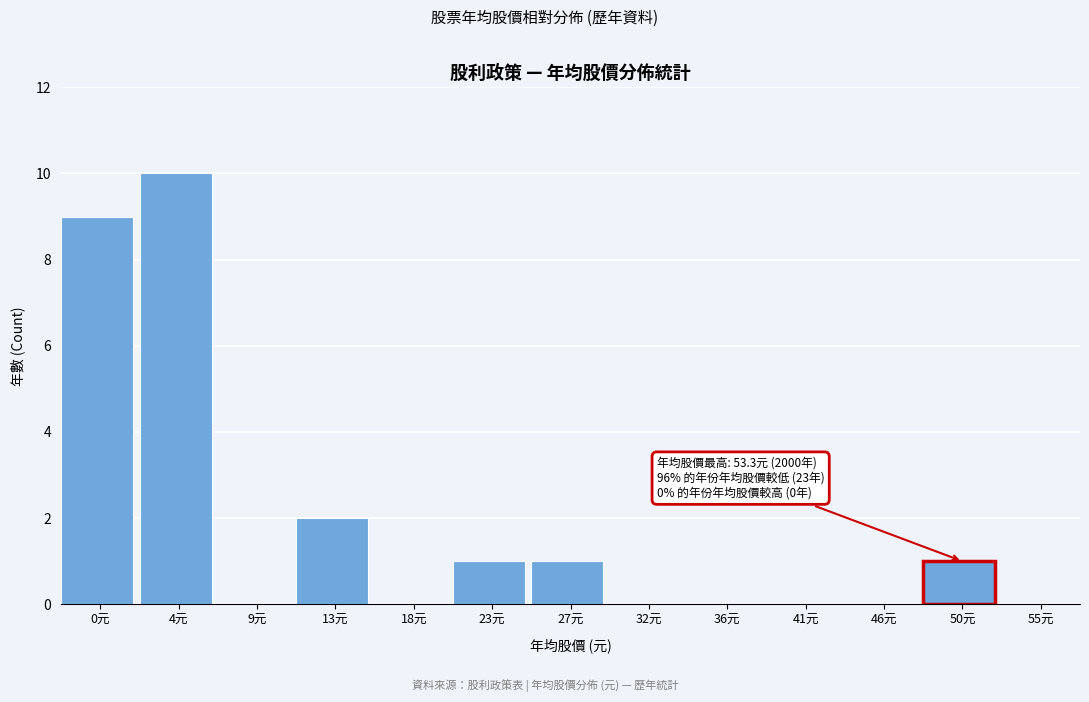

Reading left to right, transcribe all the data shown in this chart.

0元=9	4元=10	9元=0	13元=2	18元=0	23元=1	27元=1	32元=0	36元=0	41元=0	46元=0	50元=1	55元=0